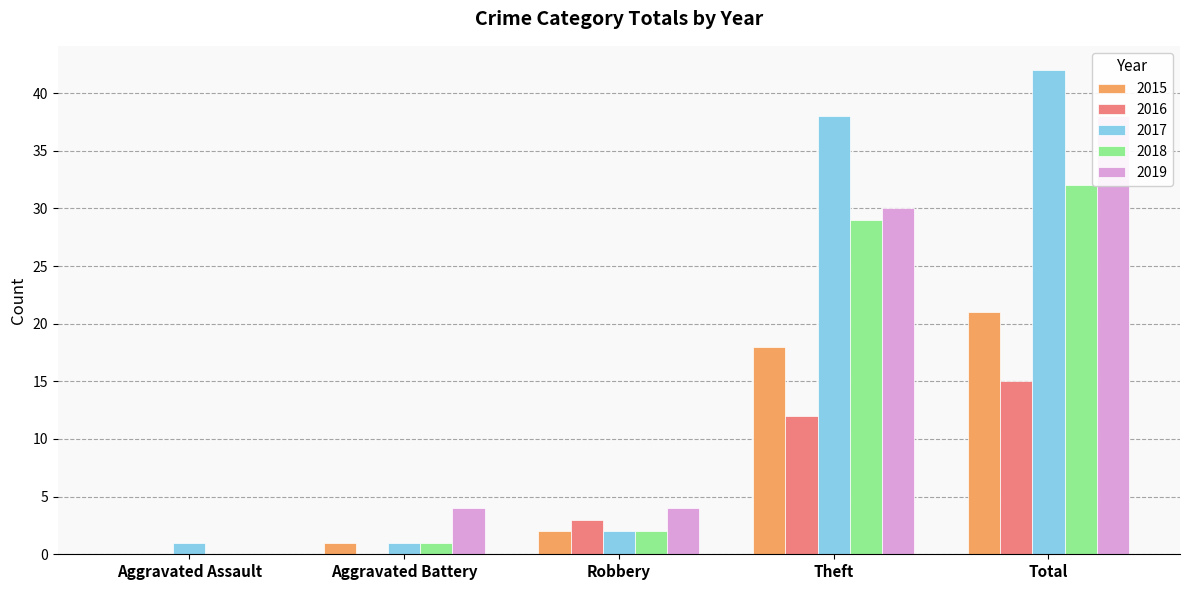

What is the sum of all 2016 values?

30